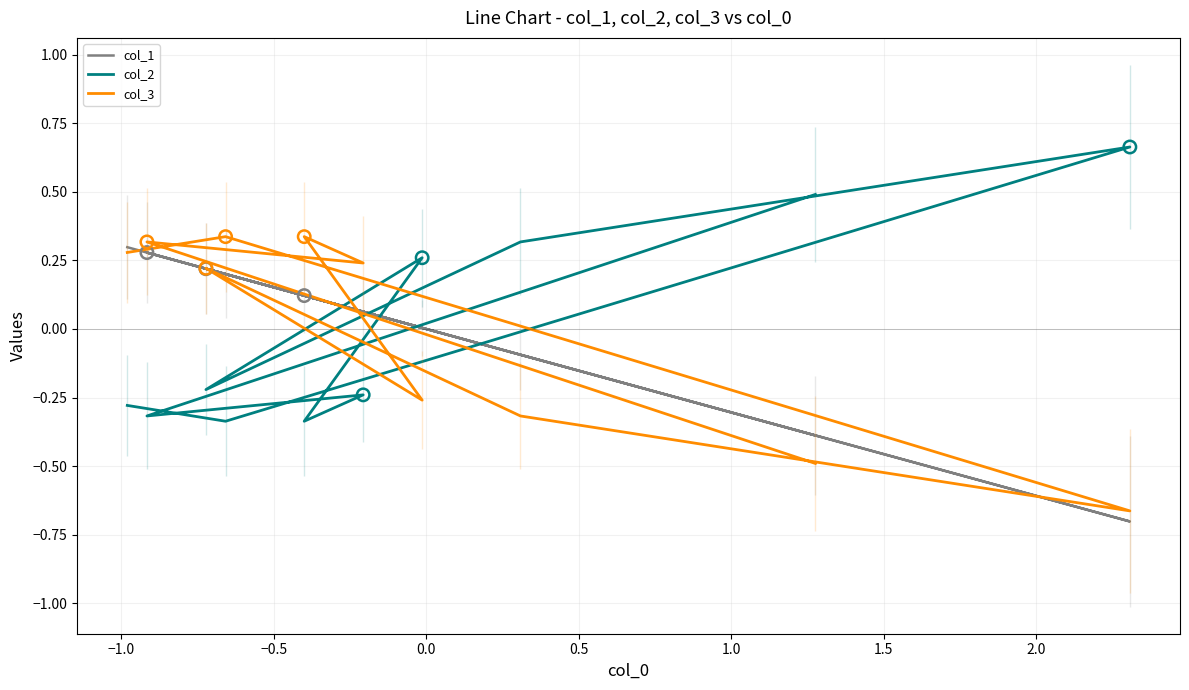

At how many categories does at least one series exceed 0?

10